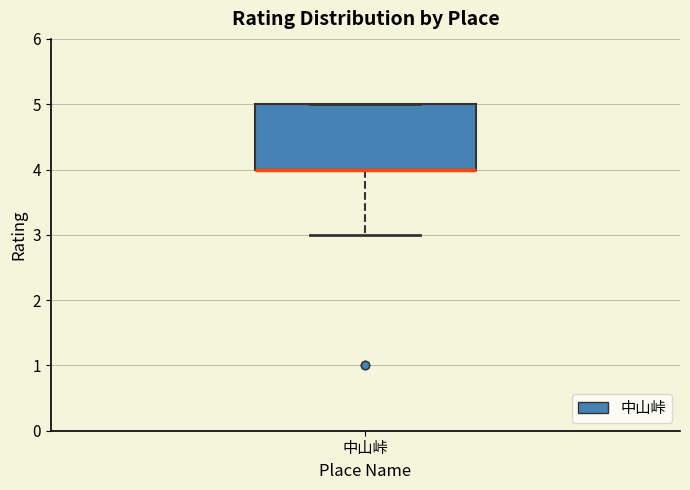

Read this box plot against the y-axis: the position of the median line, the range covered by the box, and the ends of both whiskers. The values are not printed on the chart, so give them approximately, as read against the axis.

median 4 (drawn on the box's lower edge), box 4 to 5, whiskers 3 to 5